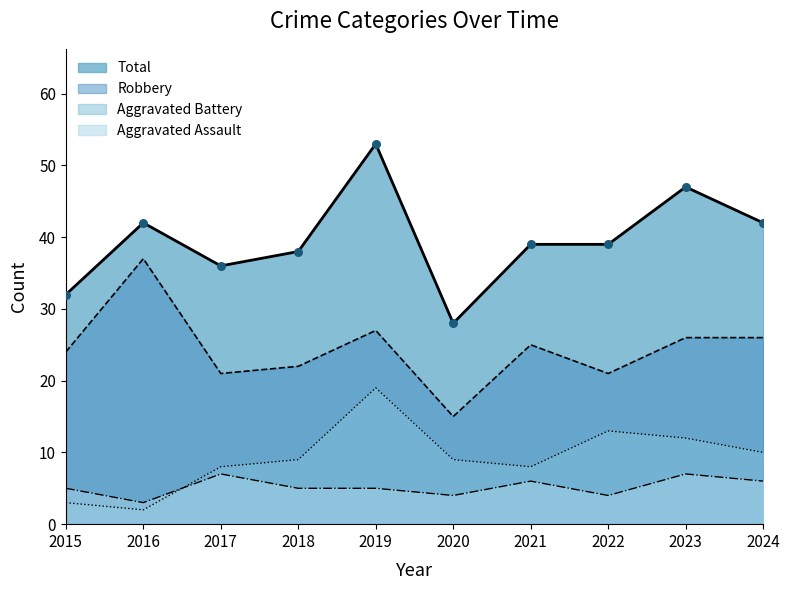

What are all the series names shown in the legend?

Total, Robbery, Aggravated Battery, Aggravated Assault